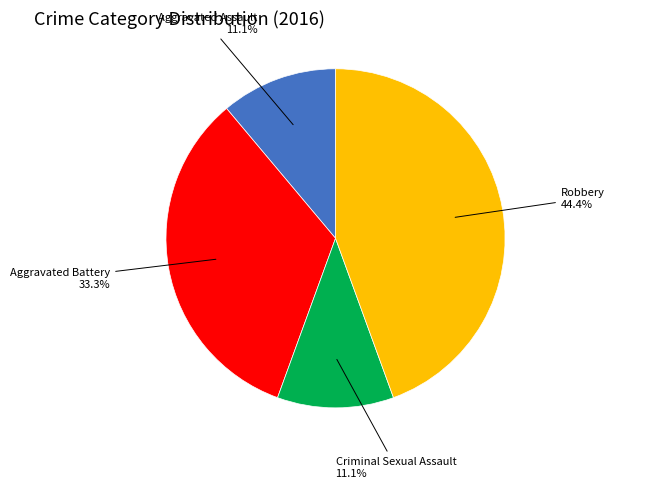

Which slice is the largest?

Robbery